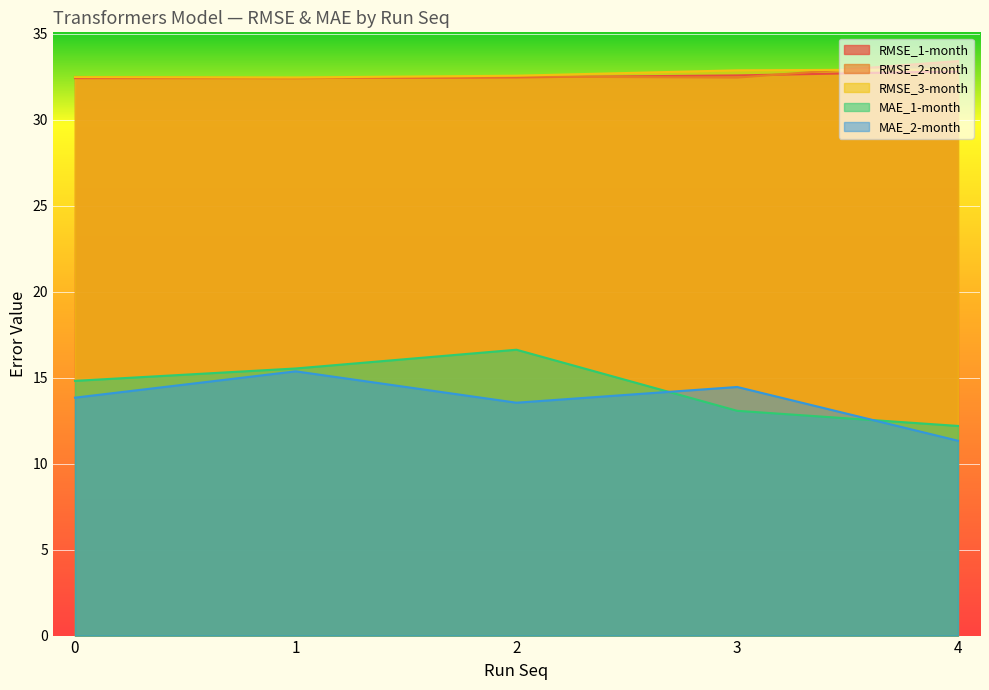

Which category has the lowest value in the RMSE_2-month series?

1